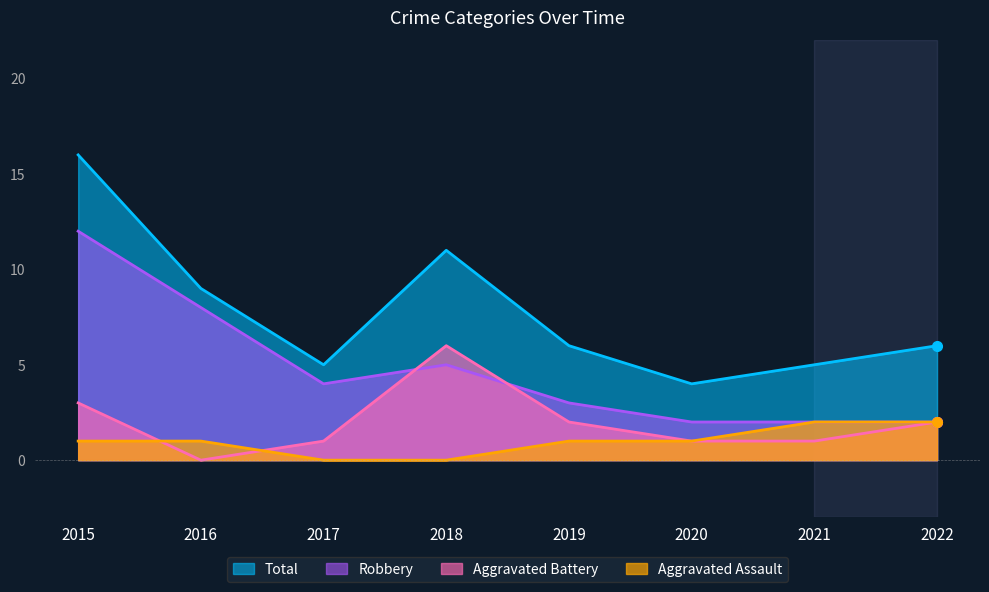

Reading right to left, transcribe all the data shown in this chart.

Aggravated Assault: 2022=2	2021=2	2020=1	2019=1	2018=0	2017=0	2016=1	2015=1
Aggravated Battery: 2022=2	2021=1	2020=1	2019=2	2018=6	2017=1	2016=0	2015=3
Robbery: 2022=2	2021=2	2020=2	2019=3	2018=5	2017=4	2016=8	2015=12
Total: 2022=6	2021=5	2020=4	2019=6	2018=11	2017=5	2016=9	2015=16